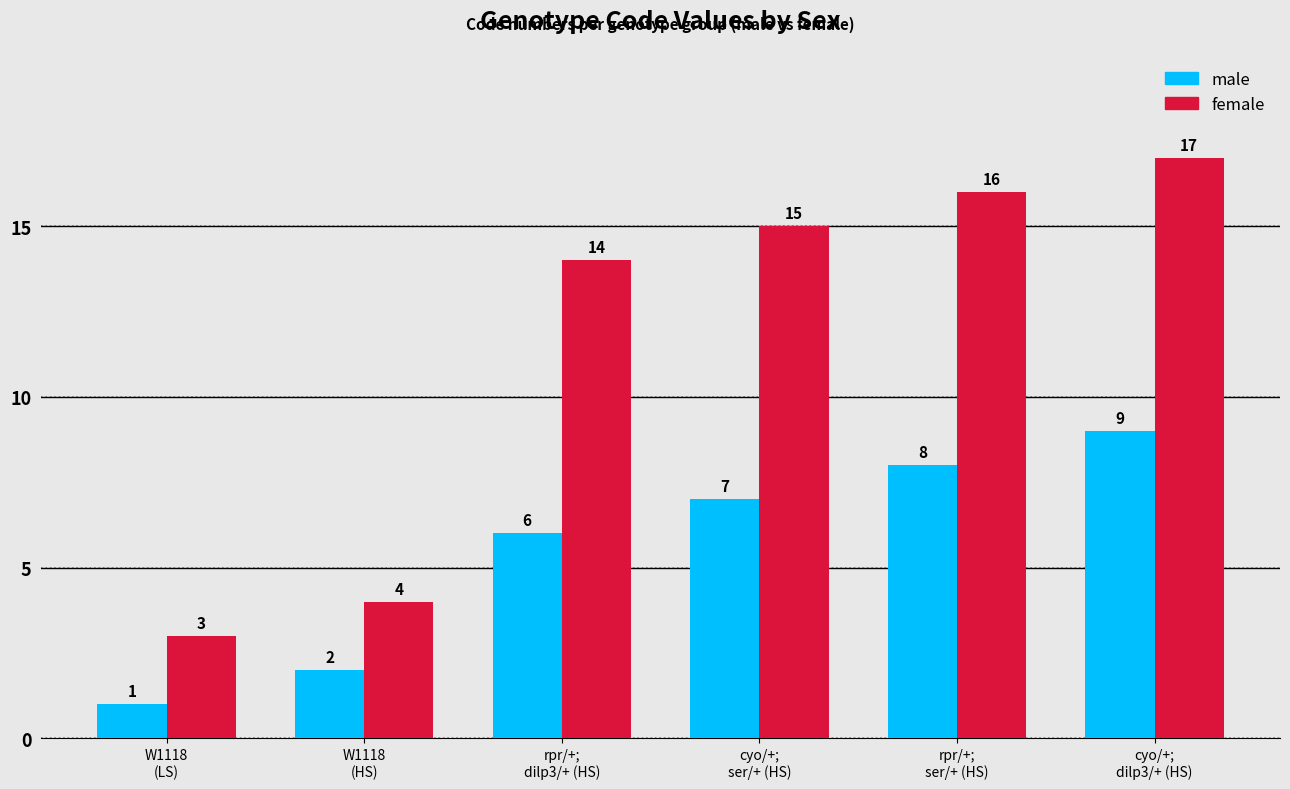

Rank the series by their average value, from lowest to highest.

male, female